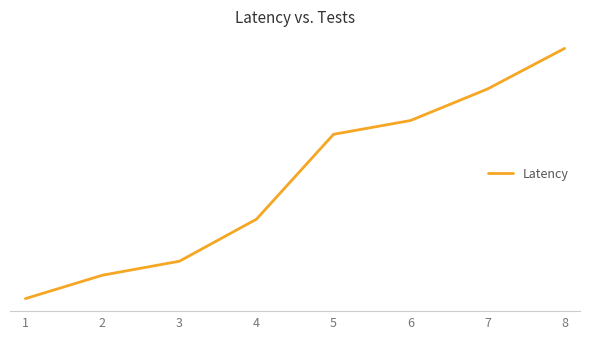

Does the chart have visible grid lines?

No